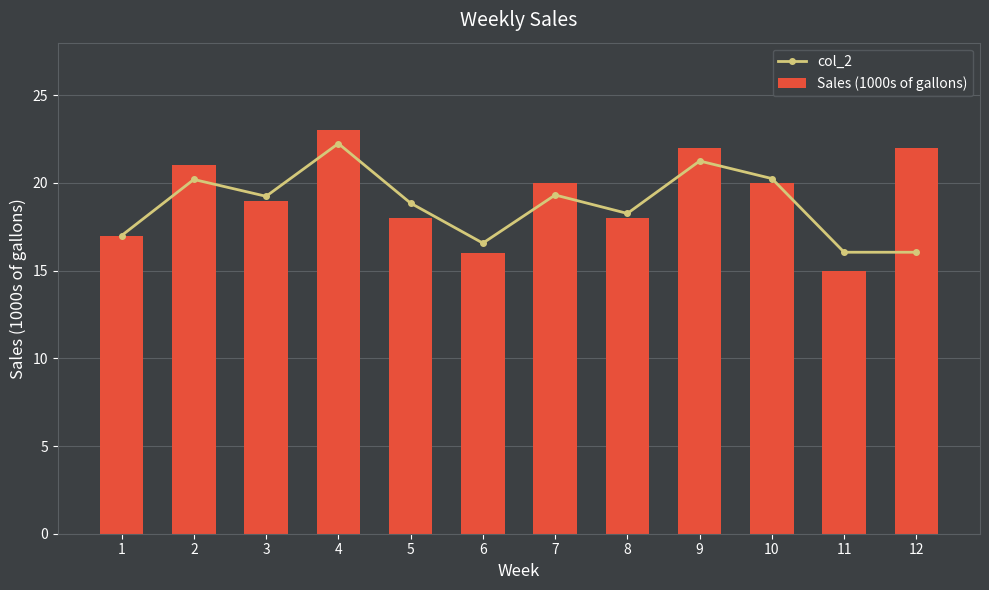

At which label is col_2 closest to 19?

5